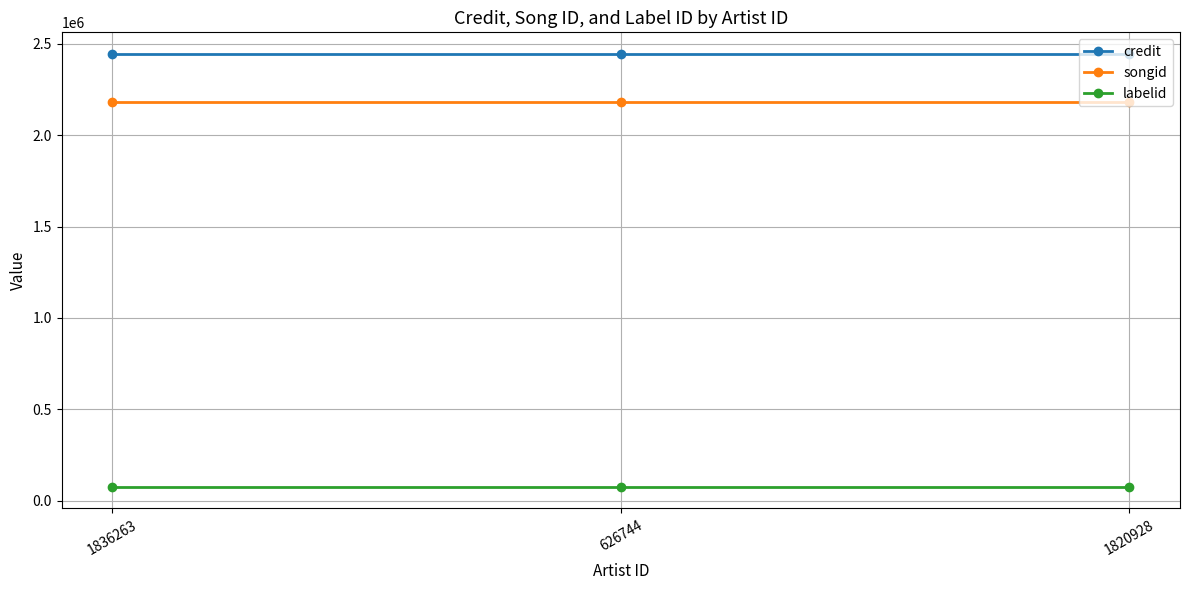

What position from the left is 1820928?

3